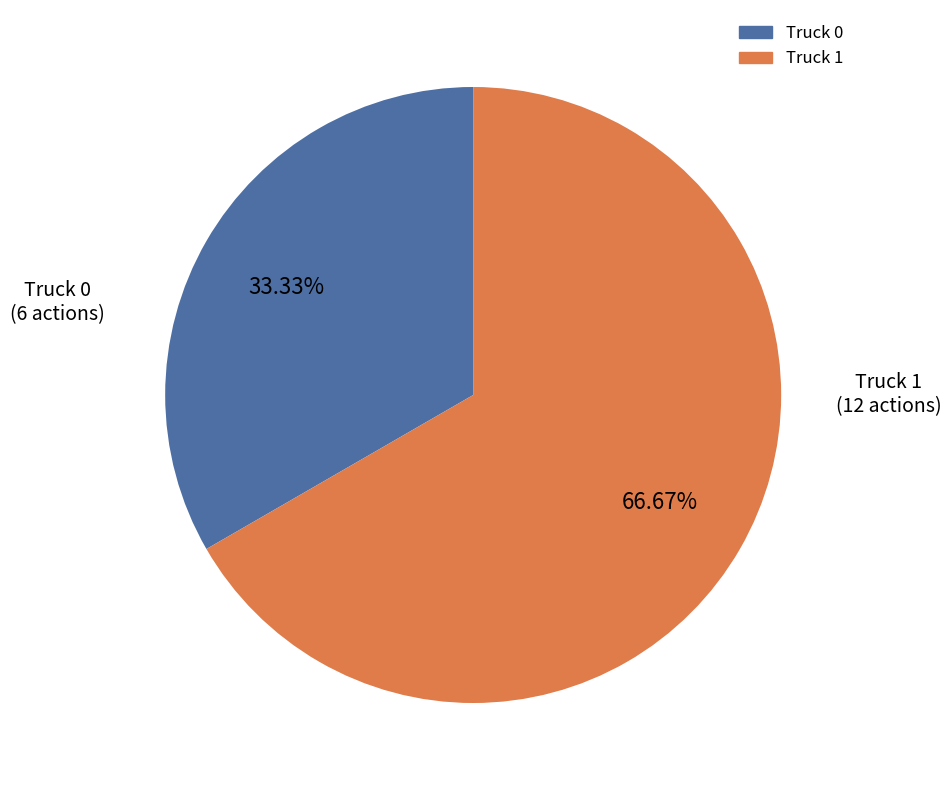

Between Truck 0 and Truck 1, which is larger?

Truck 1